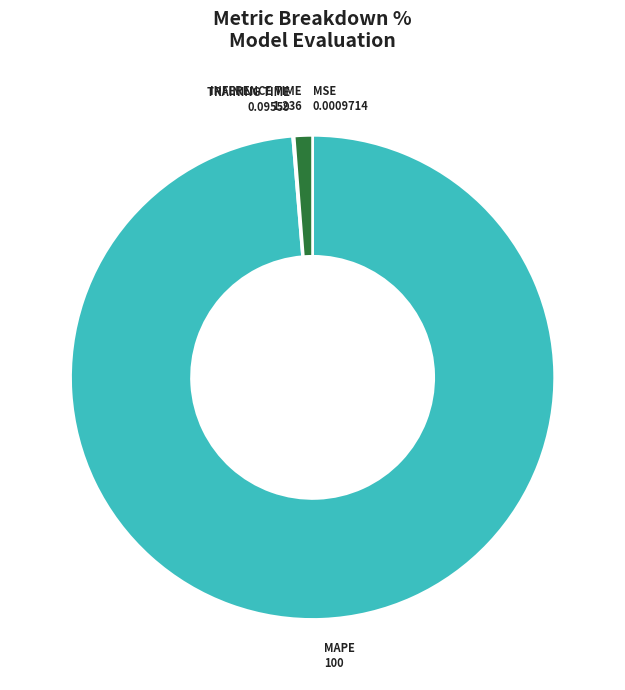

Is there a majority slice in this chart?

Yes